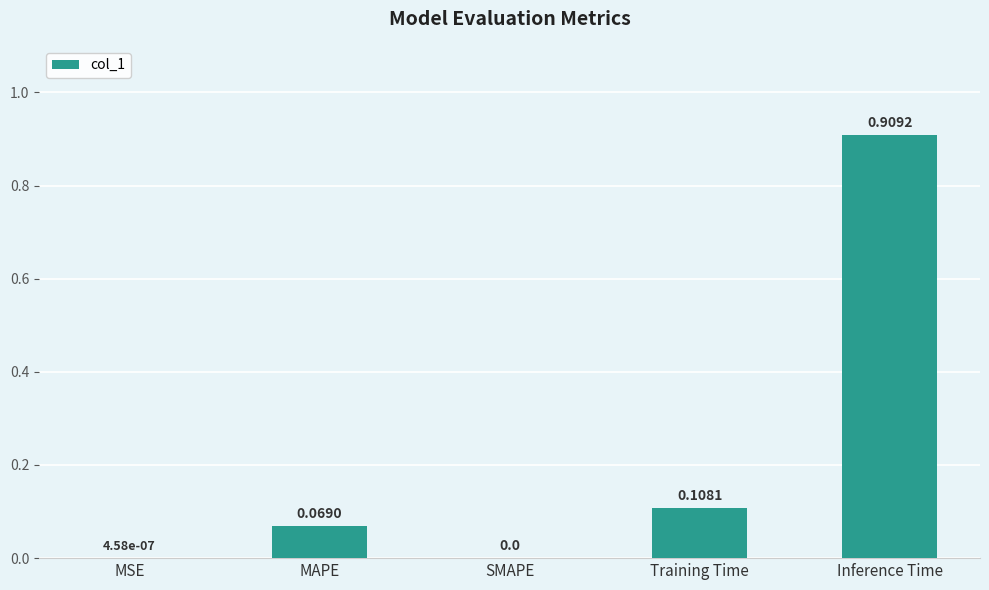

What is the change in value from MSE to Inference Time?

+0.9